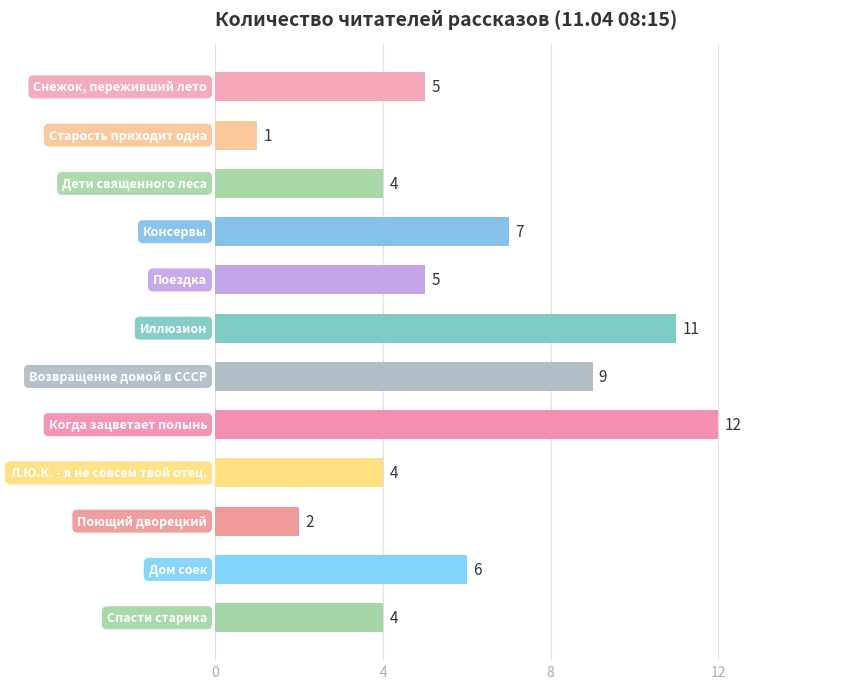

Reading bottom to top, transcribe all the data shown in this chart.

4	6	2	4	12	9	11	5	7	4	1	5